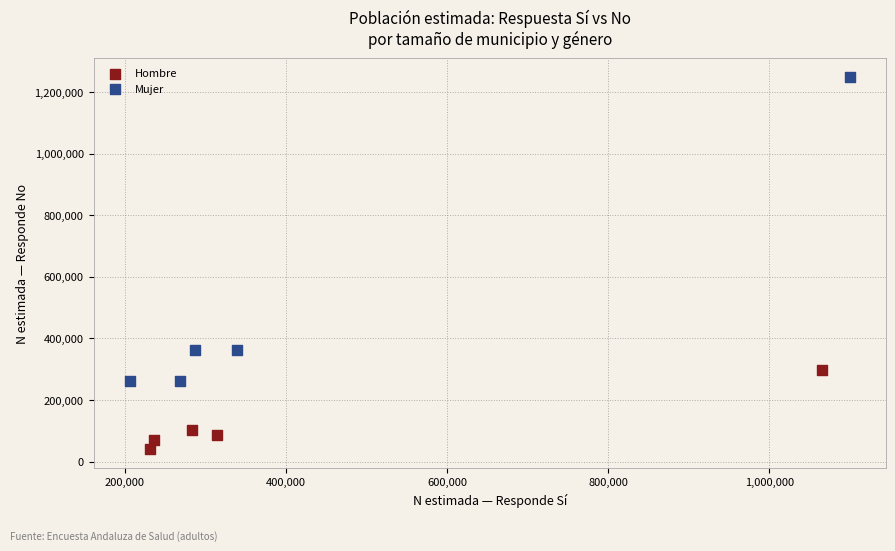

What are all the series names shown in the legend?

Hombre, Mujer